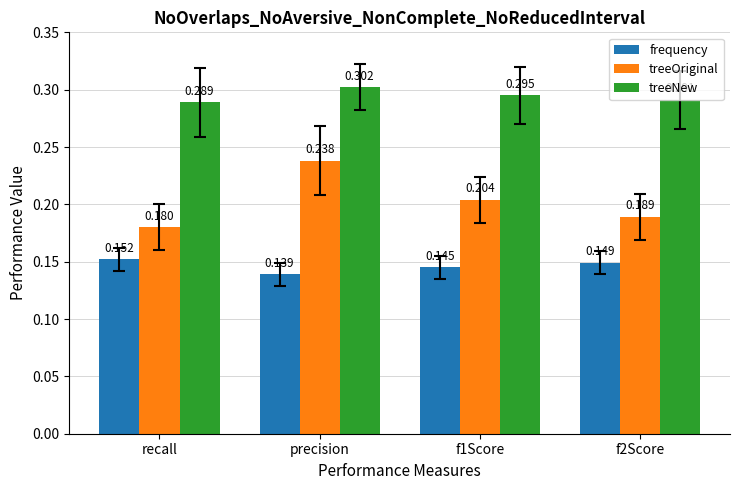

Count the number of data series in this chart.

3